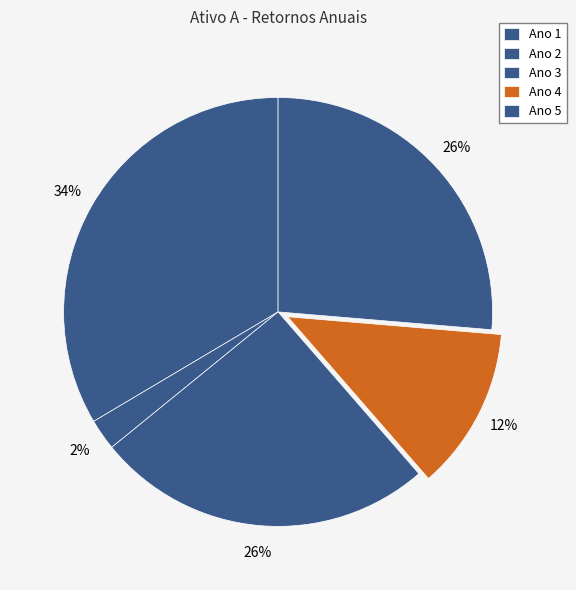

Which category has the biggest portion of the pie?

Ano 1